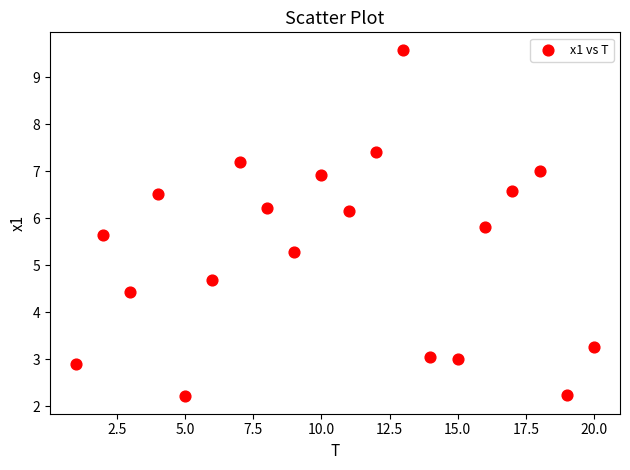

What is the range of Y values (max minus min)?

7.4